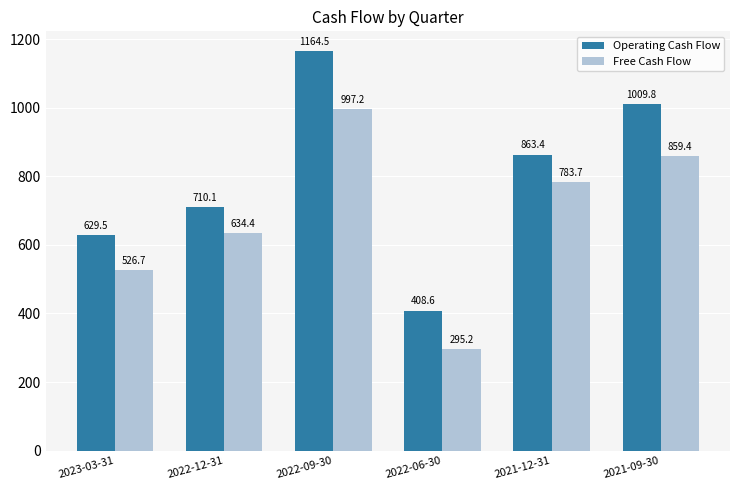

Reading left to right, what are all the values shown in this chart?

Operating Cash Flow: 629.5	710.1	1164.5	408.6	863.4	1009.8
Free Cash Flow: 526.7	634.4	997.2	295.2	783.7	859.4